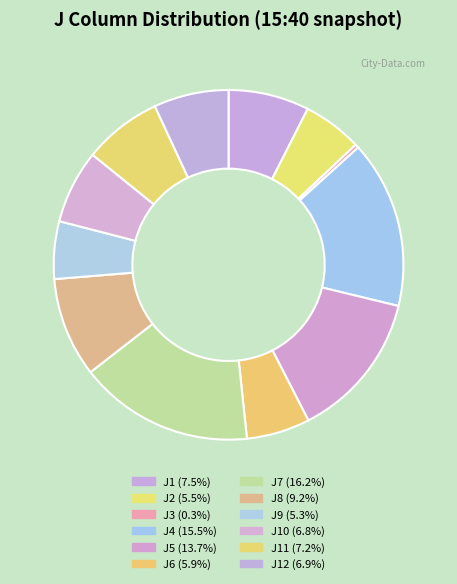

How many segments does this pie chart have?

12